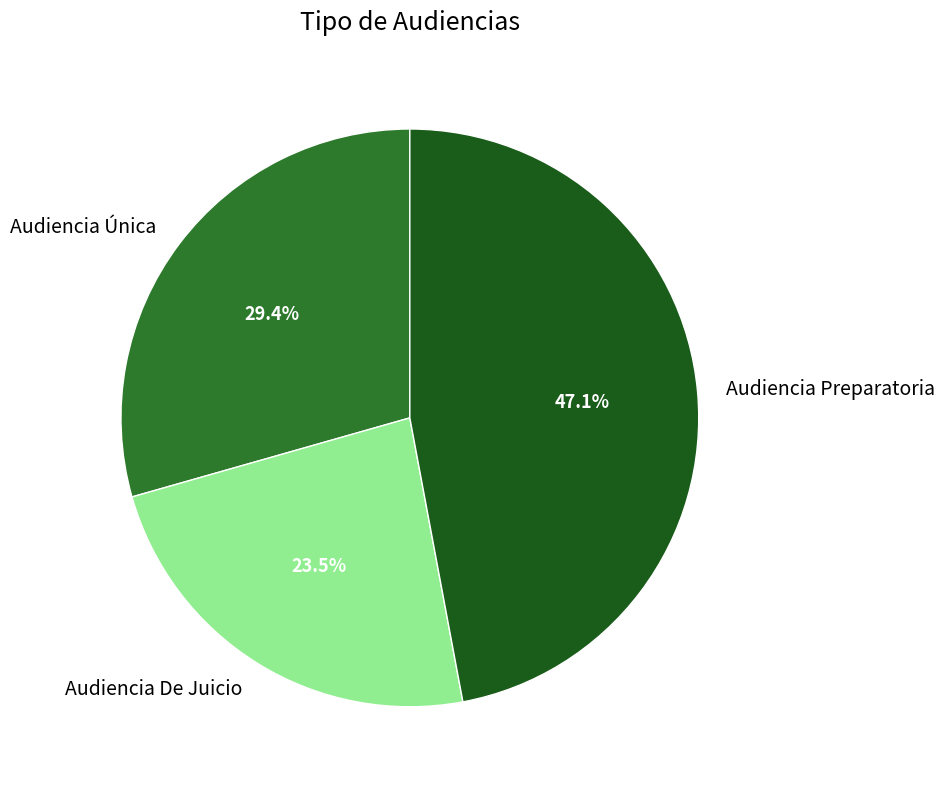

Which has a higher value, Audiencia Preparatoria or Audiencia Única?

Audiencia Preparatoria